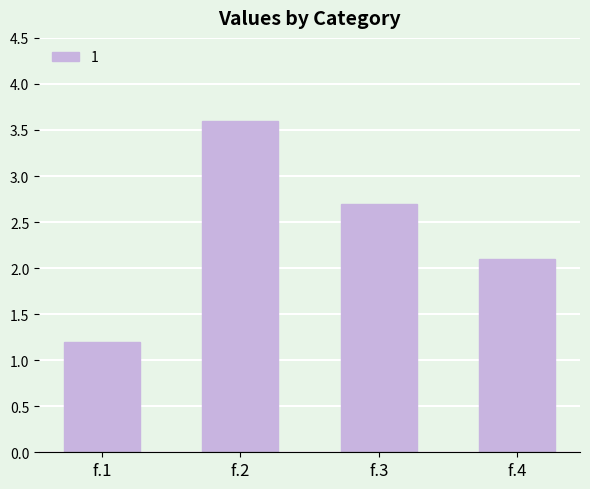

Rank the categories by value from lowest to highest.

f.1, f.4, f.3, f.2